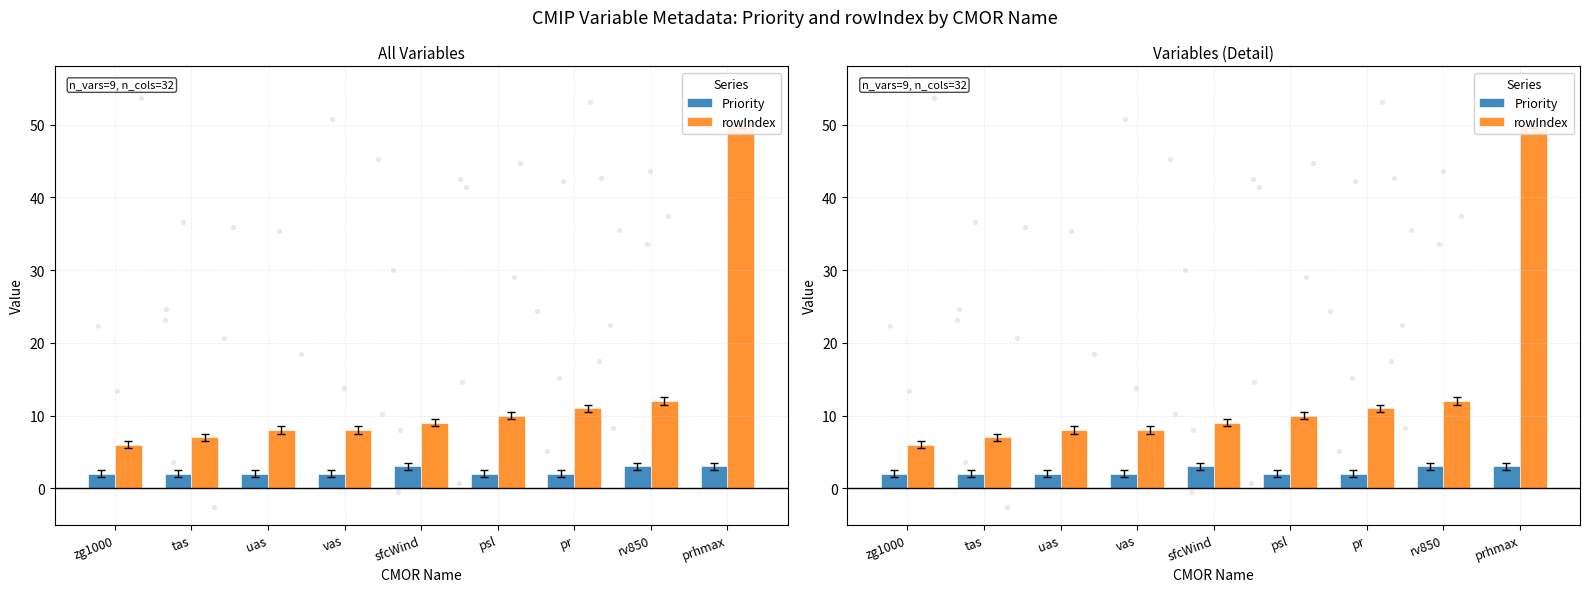

Is the value of rowIndex at vas greater than the value of Priority at vas?

Yes